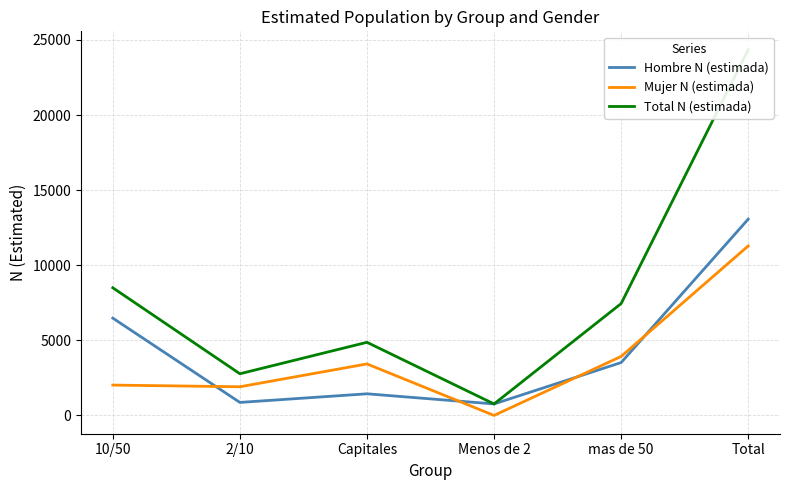

What is the highest value of the Total N (estimada) series?

24359